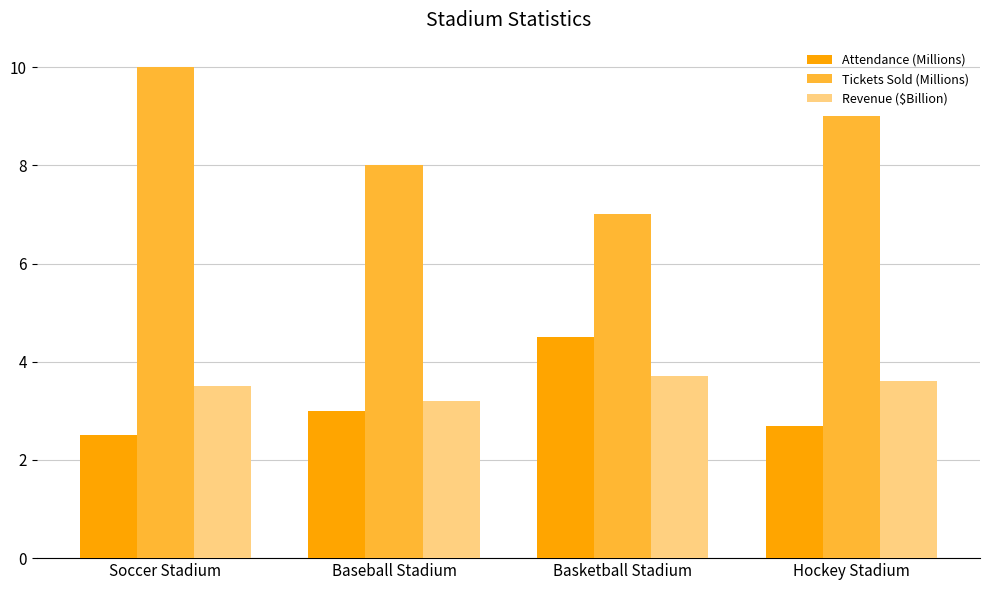

Reading right to left, what are all the values shown in this chart?

Attendance (Millions): 2.7	4.5	3.0	2.5
Tickets Sold (Millions): 9.0	7.0	8.0	10.0
Revenue ($Billion): 3.6	3.7	3.2	3.5